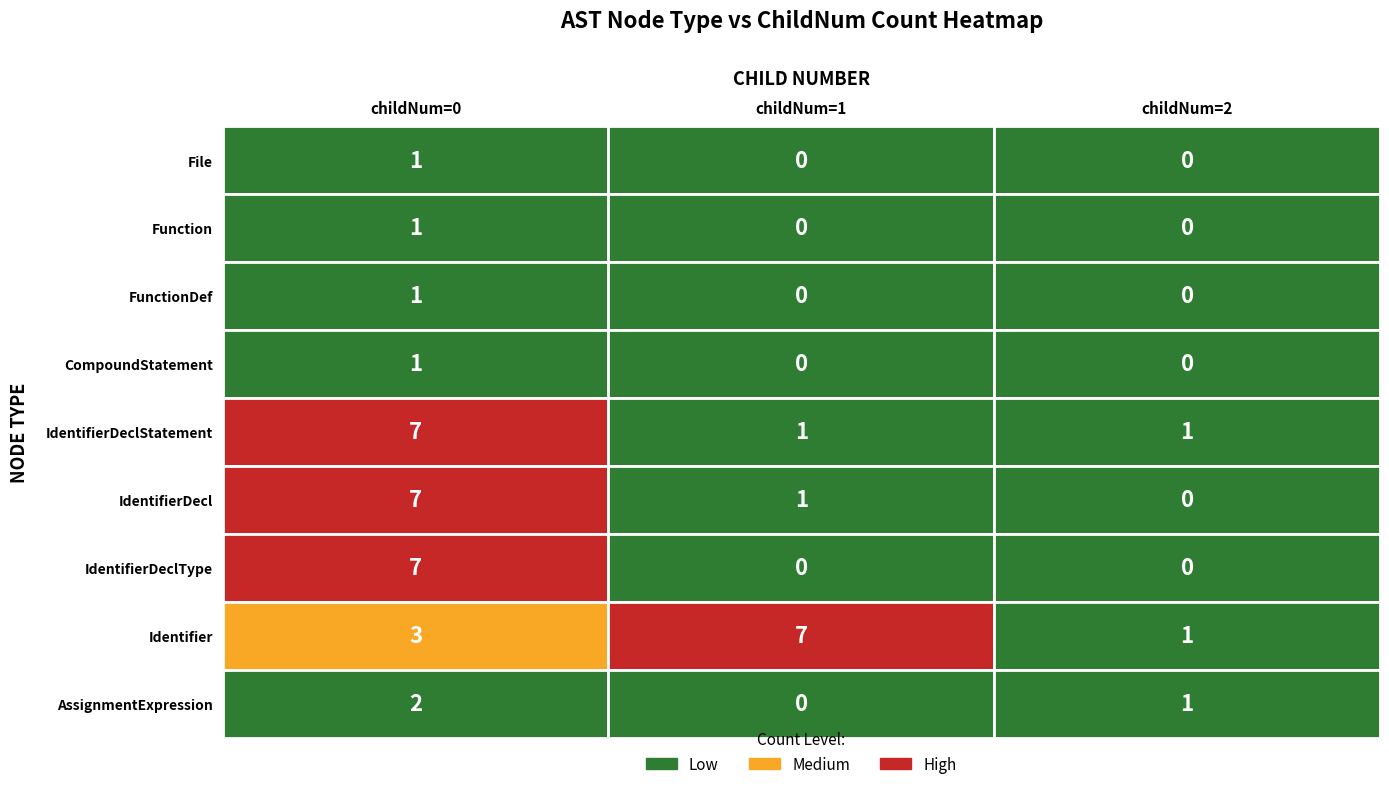

What is the difference between the maximum and minimum values in the Function series?

1